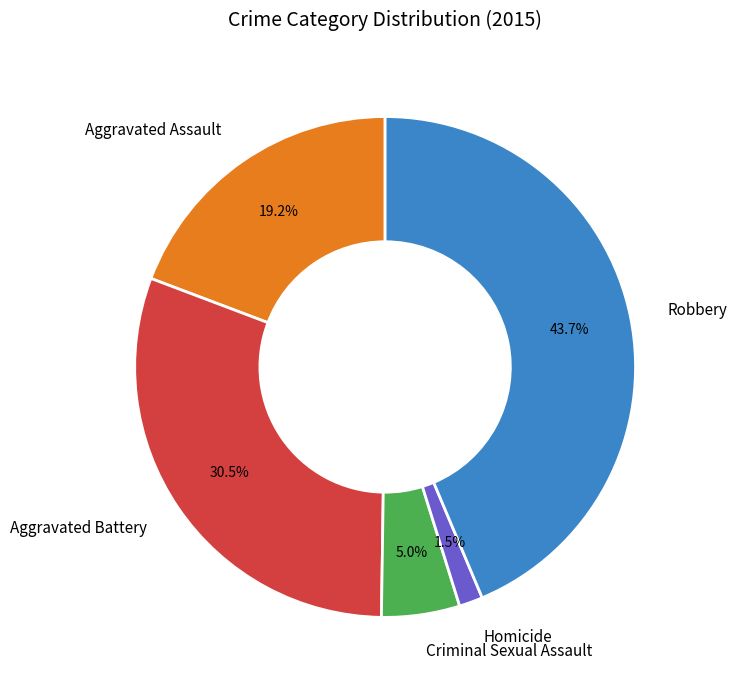

What is the ratio of the value at Aggravated Assault to the value at Criminal Sexual Assault?

3.8